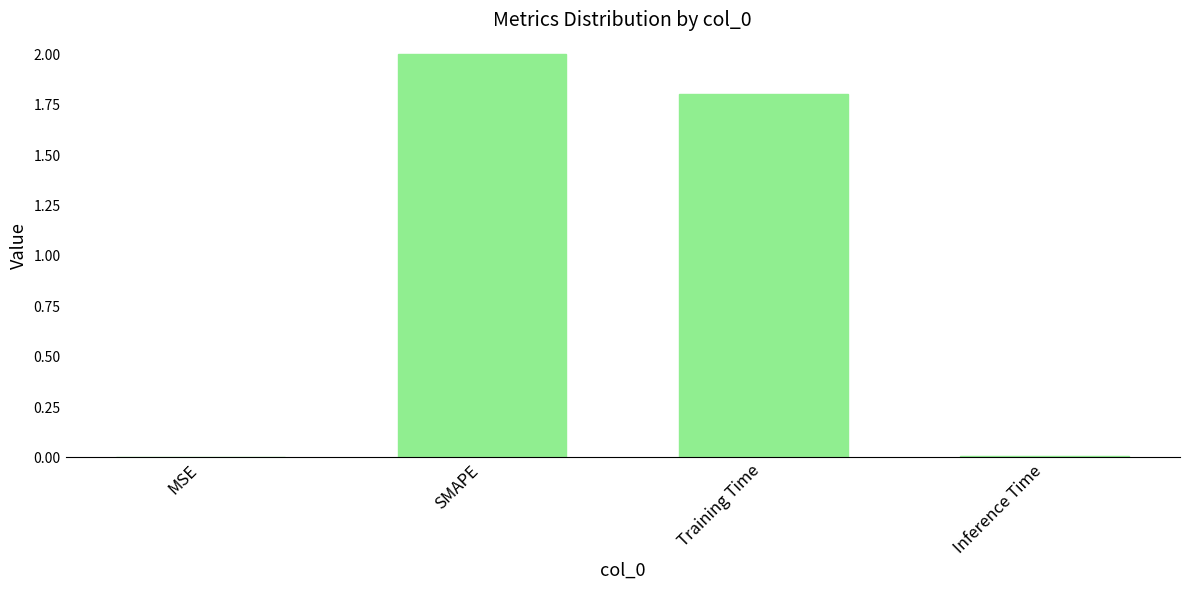

Which has a higher value, Inference Time or Training Time?

Training Time